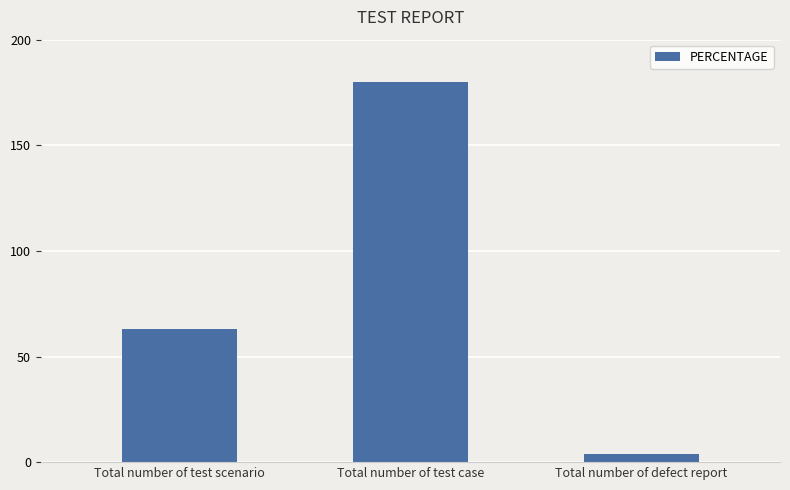

The value at Total number of defect report is 4. True or false?

True